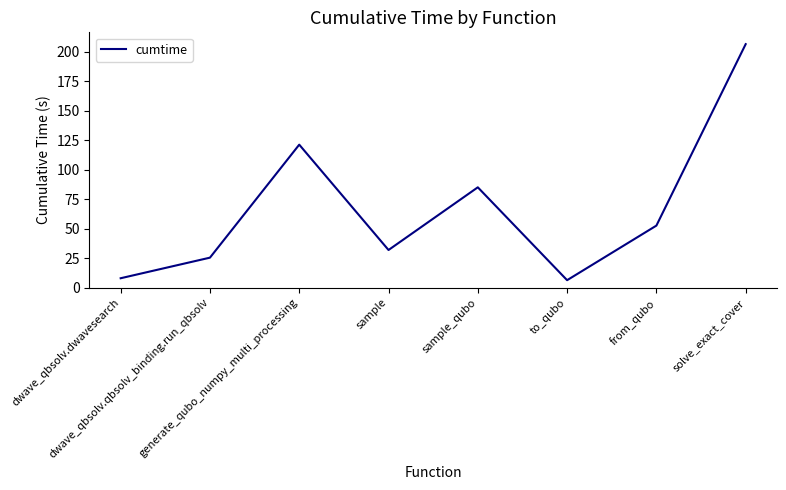

How many interior local peaks (higher than both neighbors) does the data have?

2